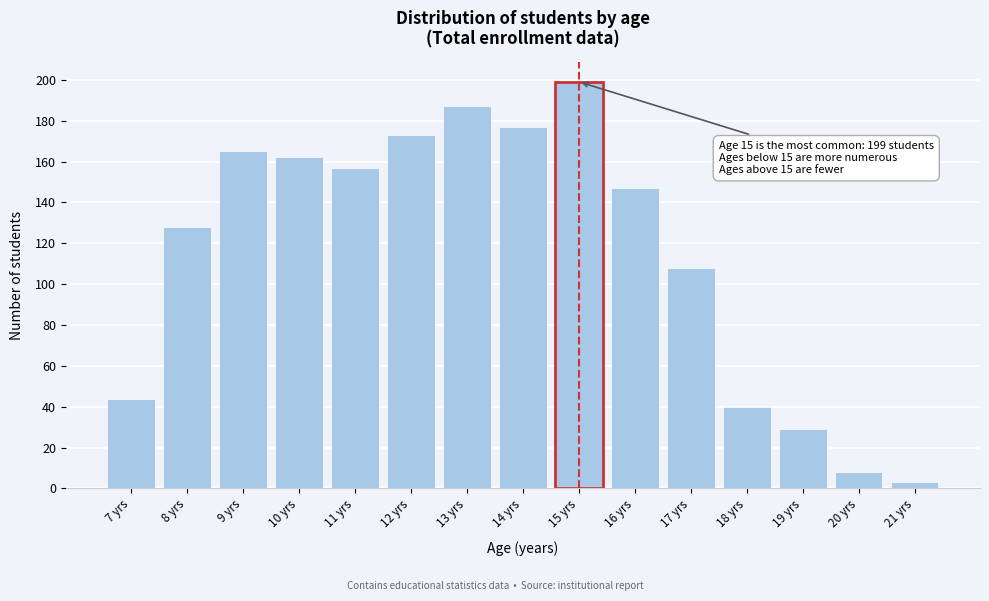

Reading left to right, what are all the values shown in this chart?

7 yrs=44	8 yrs=128	9 yrs=165	10 yrs=162	11 yrs=157	12 yrs=173	13 yrs=187	14 yrs=177	15 yrs=199	16 yrs=147	17 yrs=108	18 yrs=40	19 yrs=29	20 yrs=8	21 yrs=3